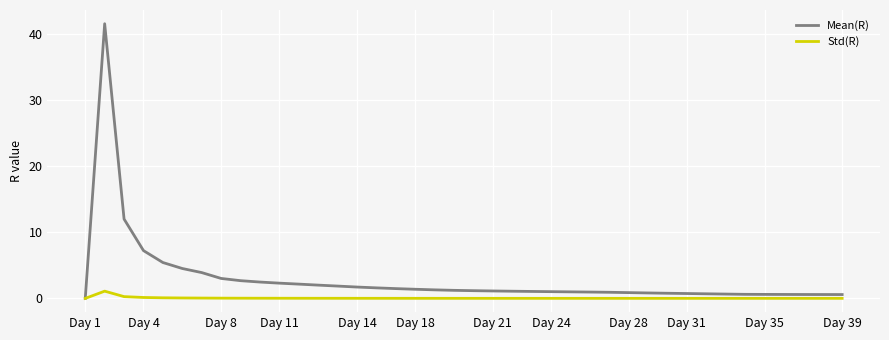

Is this an area chart (filled region under the line)?

No